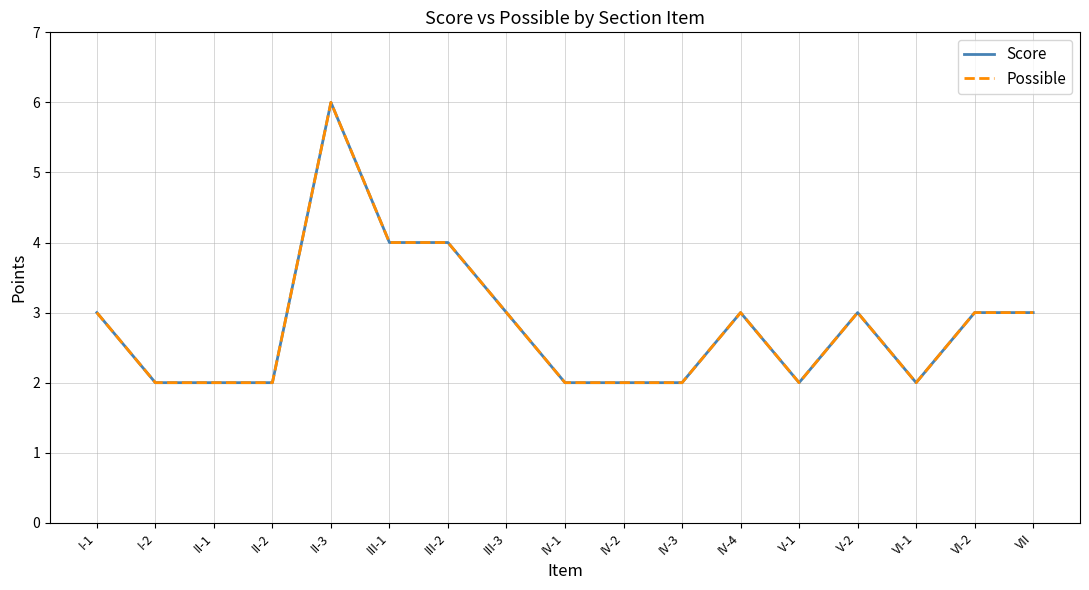

Does the chart have visible grid lines?

Yes